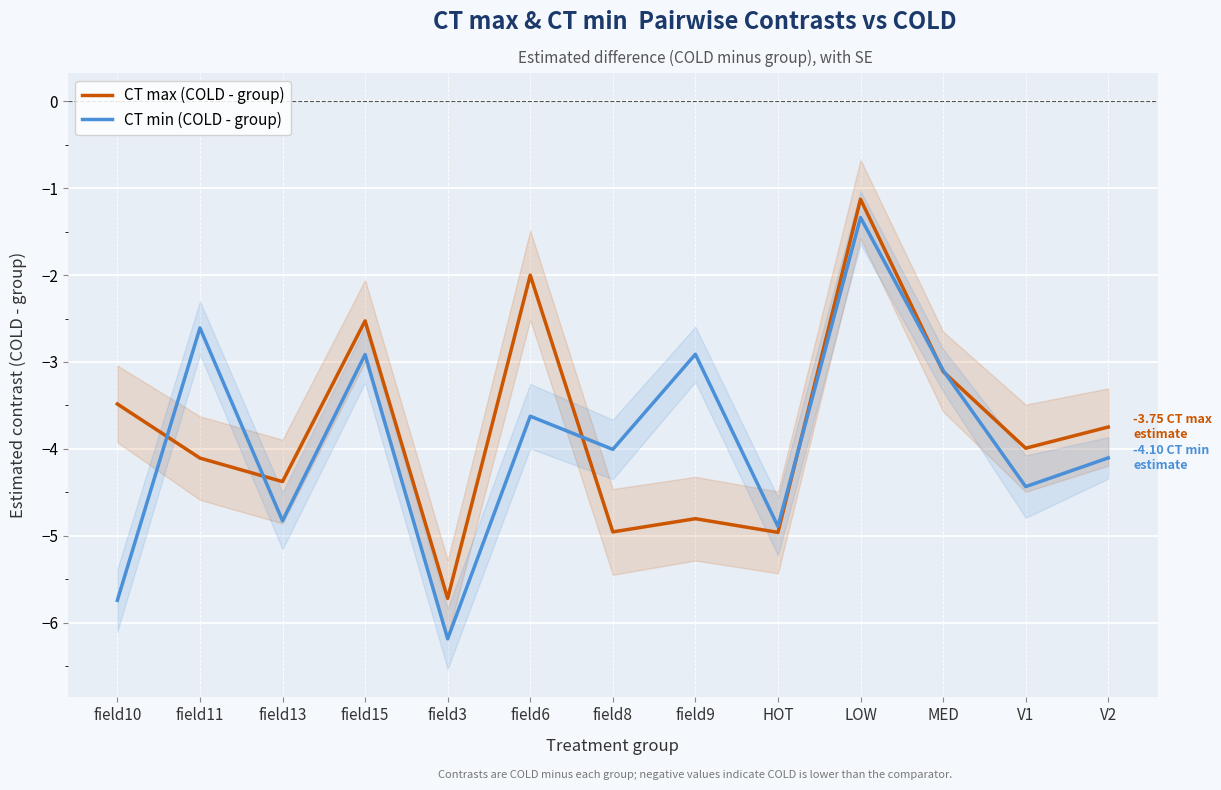

How many values in the CT max (COLD - group) series are below -3?

10